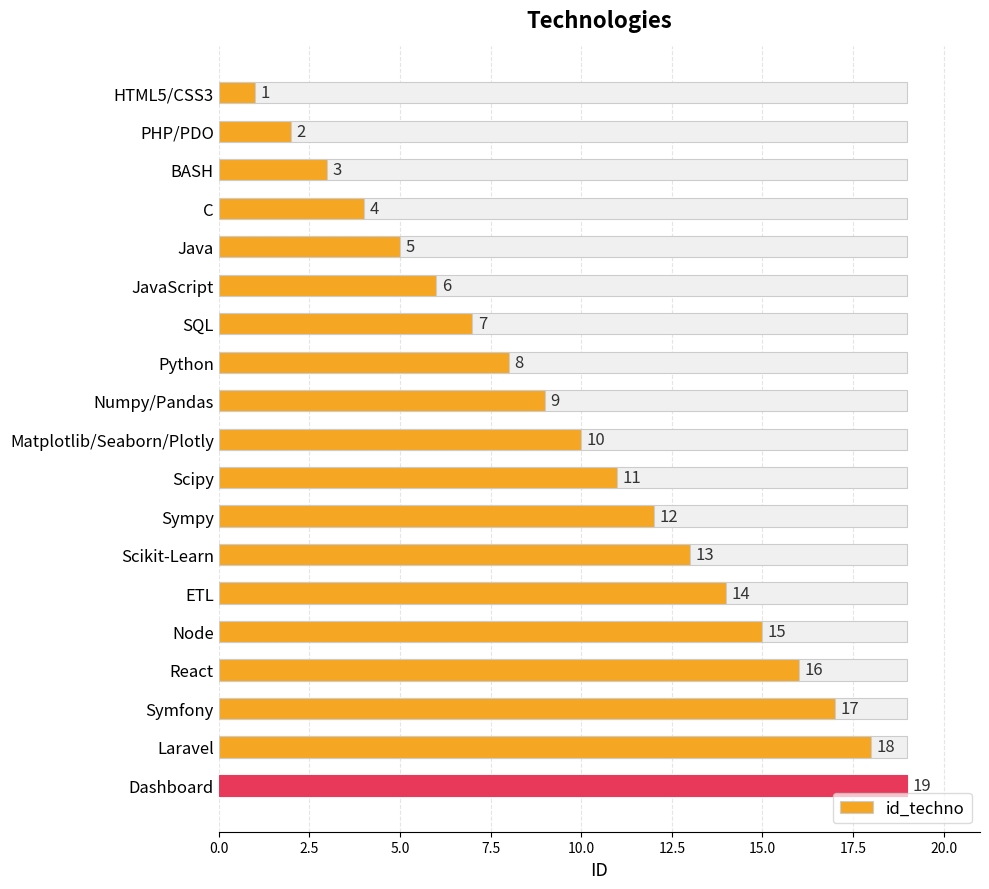

What is the maximum value shown in the chart?

19